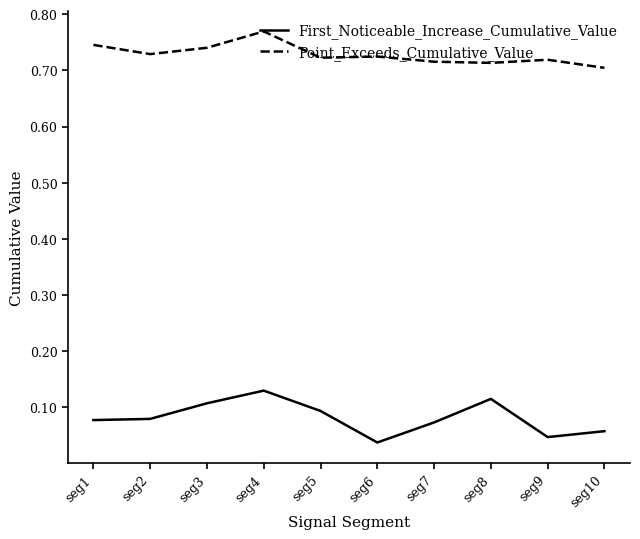

At which label does Point_Exceeds_Cumulative_Value reach its peak?

seg4